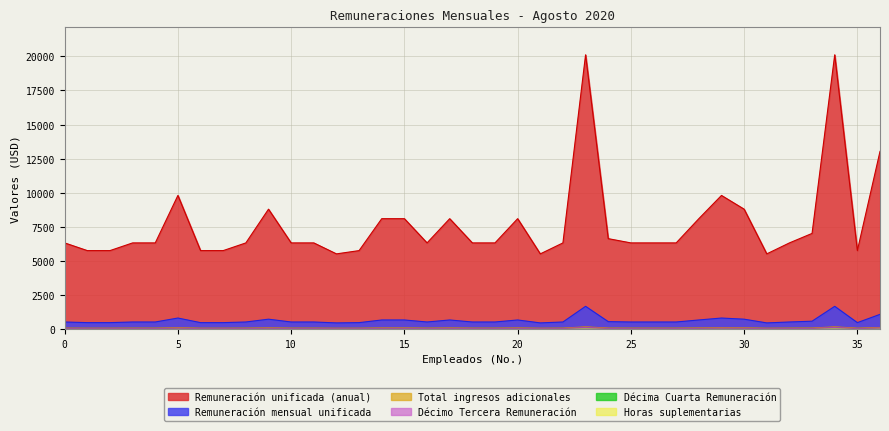

True or false: Décimo Tercera Remuneración and Total ingresos adicionales cross at least once.

False